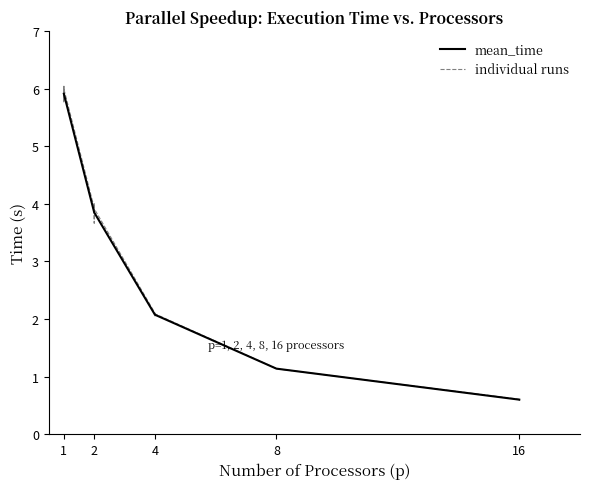

The value at 2 is 3.9. True or false?

True